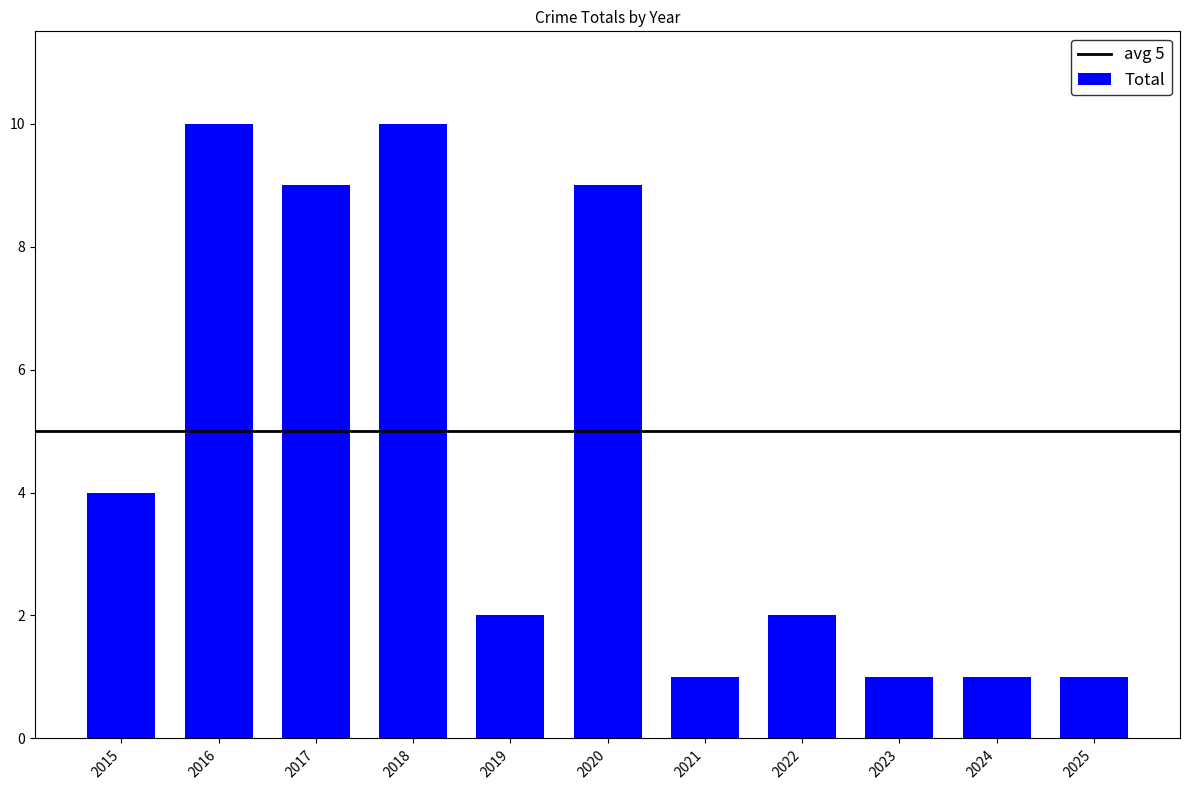

What is the greatest value displayed?

10